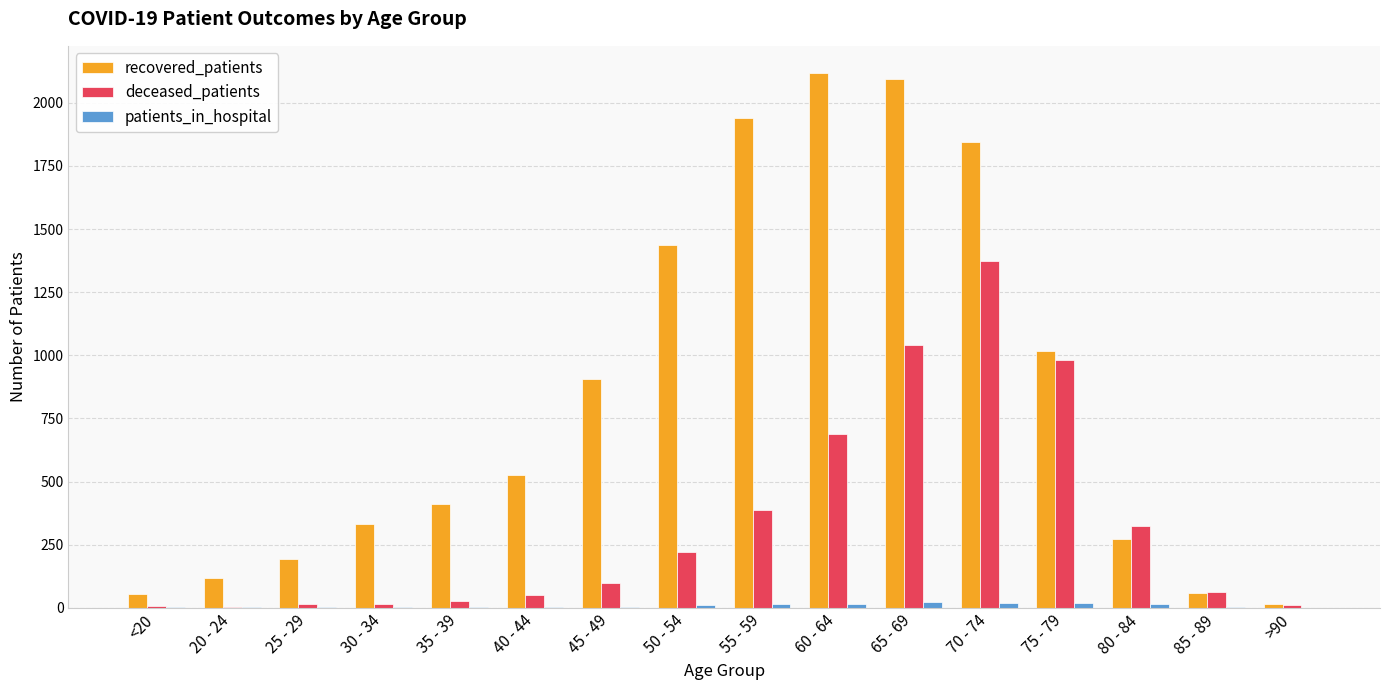

At which category is the sum across all series the highest?

70 - 74